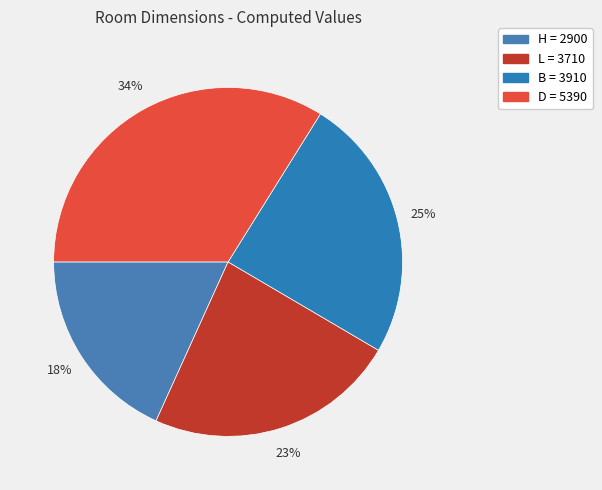

Is there any slice that represents more than half of the pie?

No